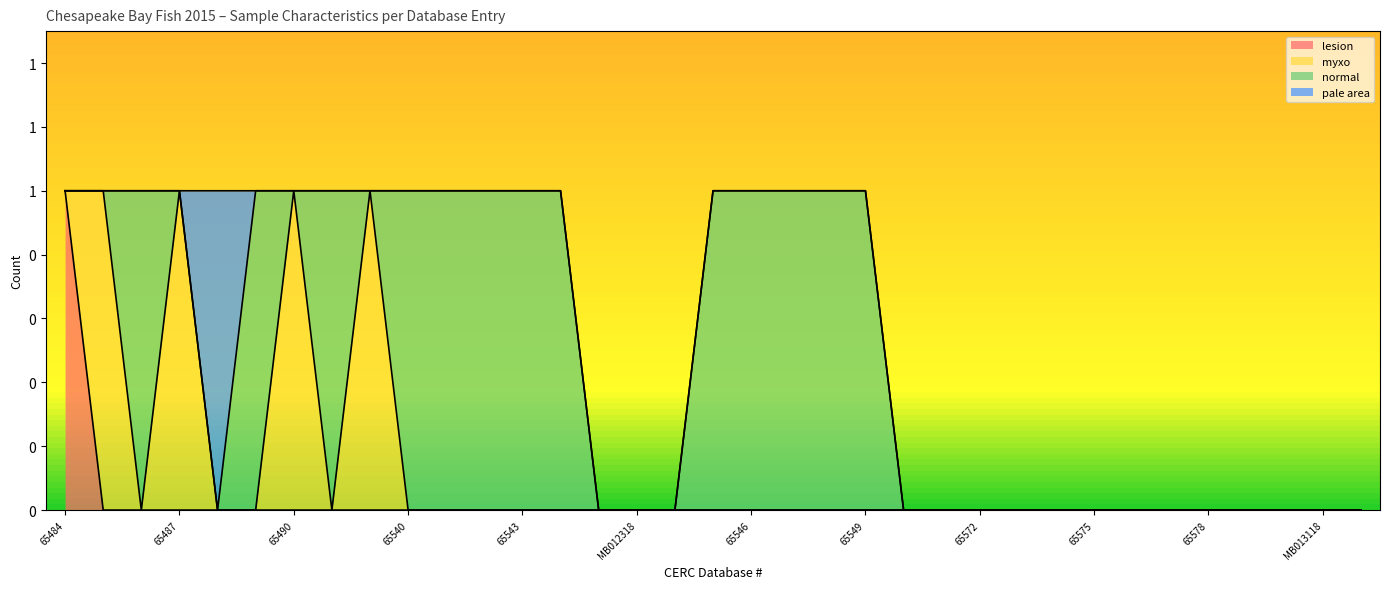

At which category does the chart reach its peak across all series?

65545